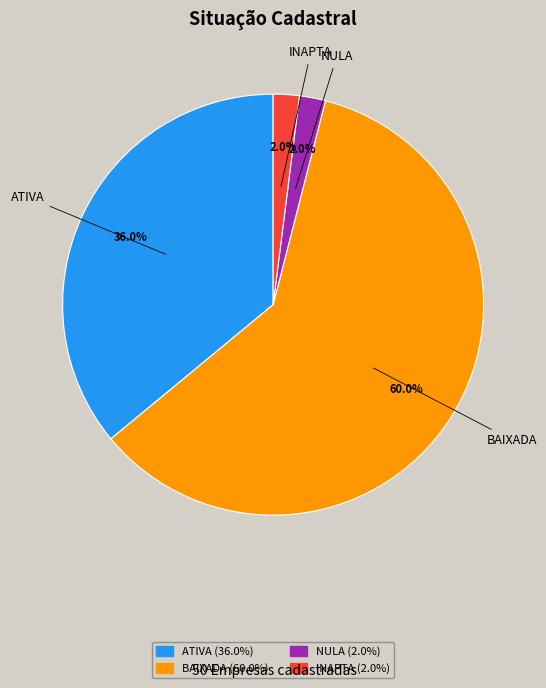

To the nearest percent, what is the difference between the BAIXADA and ATIVA slice percentages?

24%